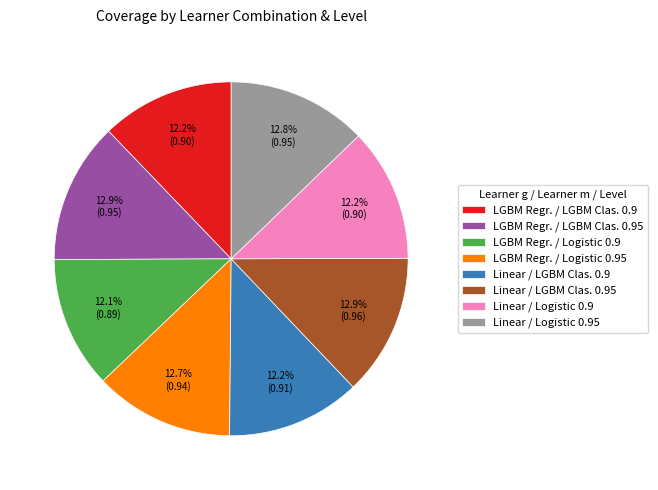

Combined, do Linear / Logistic 0.9 and LGBM Regr. / Logistic 0.9 account for over 50%?

No